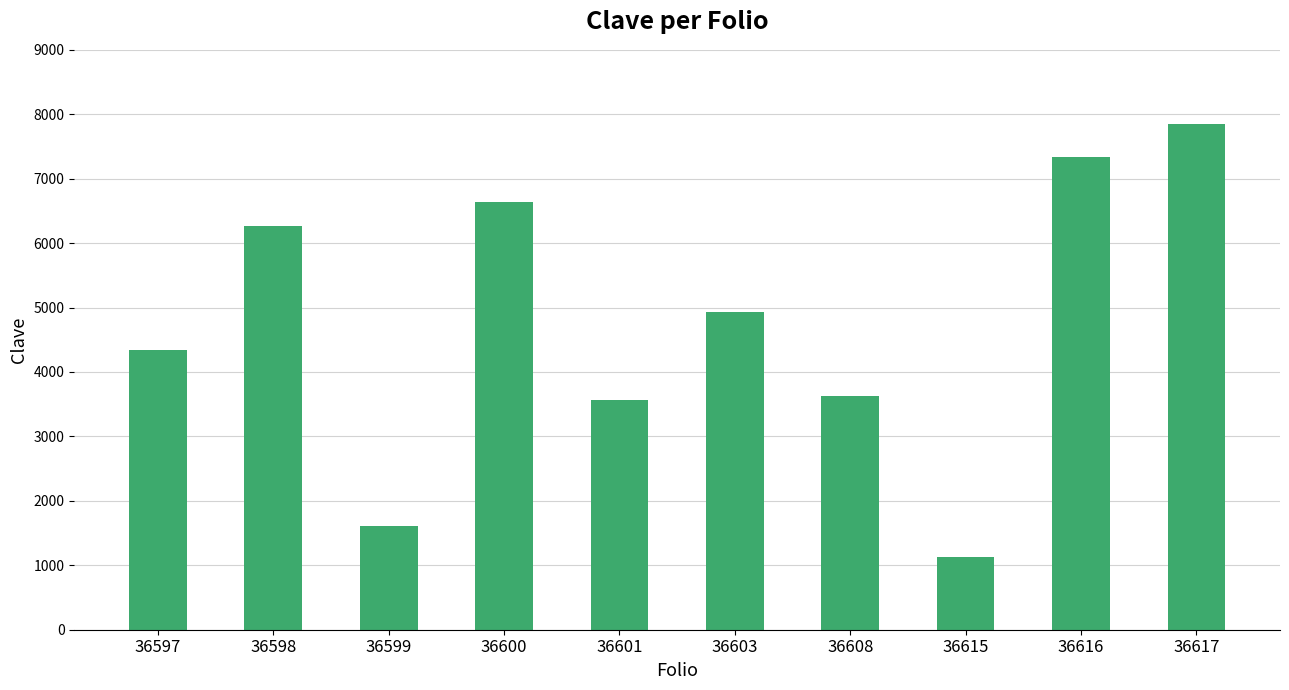

Which has a higher value, 36601 or 36615?

36601